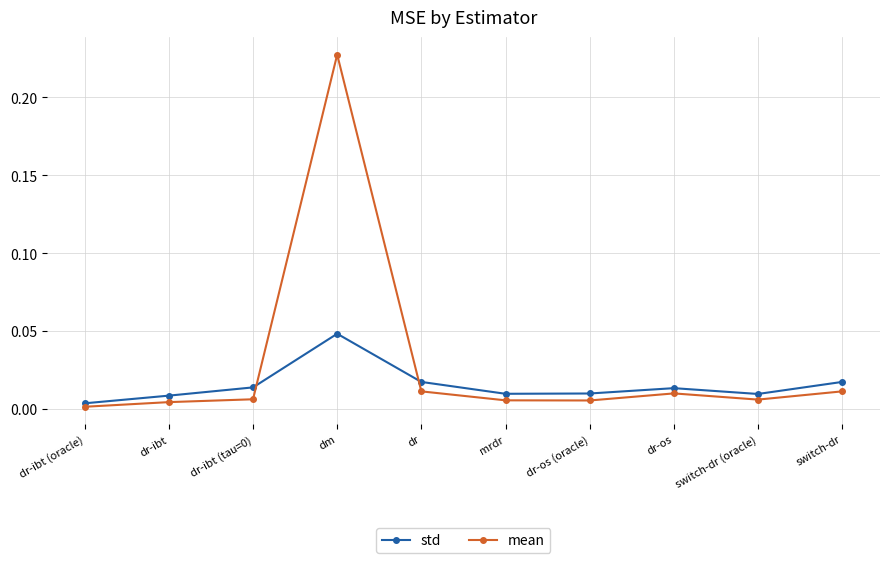

List the series in order of their overall mean, lowest first.

std, mean